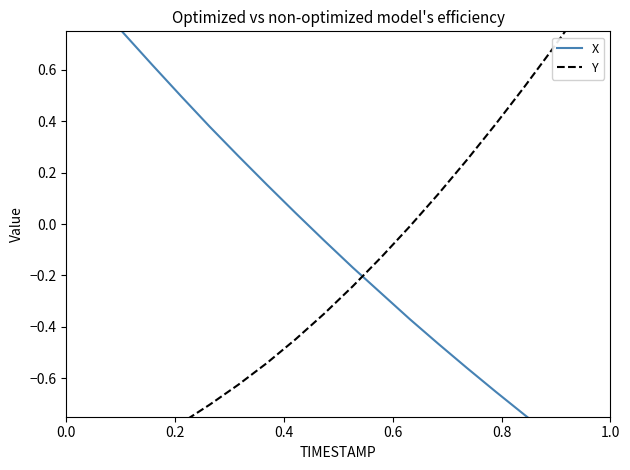

What is the spread (max minus min) of values at 1.0?

1.1